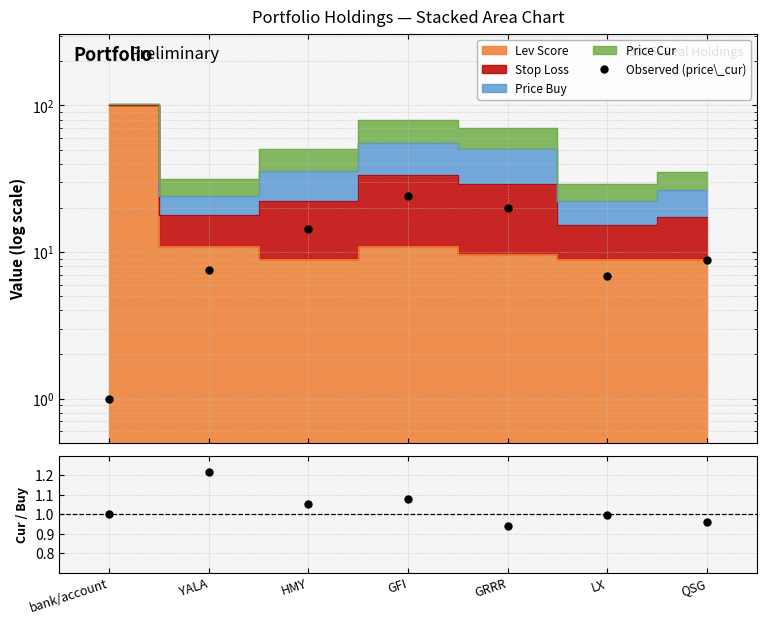

At which category does Cur / Buy reach its first local peak?

YALA